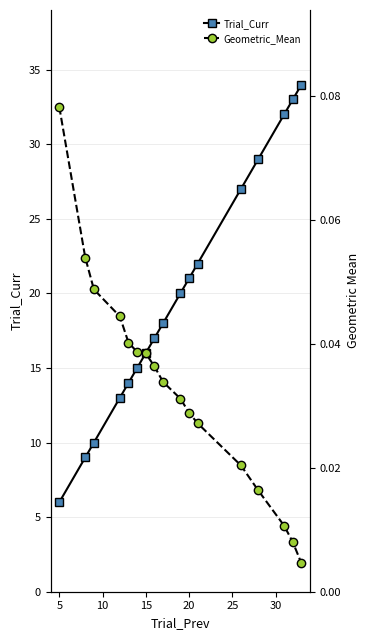

Reading left to right, extract all data points from this chart.

Trial_Curr: 6.0	9.0	10.0	13.0	14.0	15.0	16.0	17.0	18.0	20.0	21.0	22.0	27.0	29.0	32.0	33.0	34.0
Geometric_Mean: 0.1	0.1	0.0	0.0	0.0	0.0	0.0	0.0	0.0	0.0	0.0	0.0	0.0	0.0	0.0	0.0	0.0